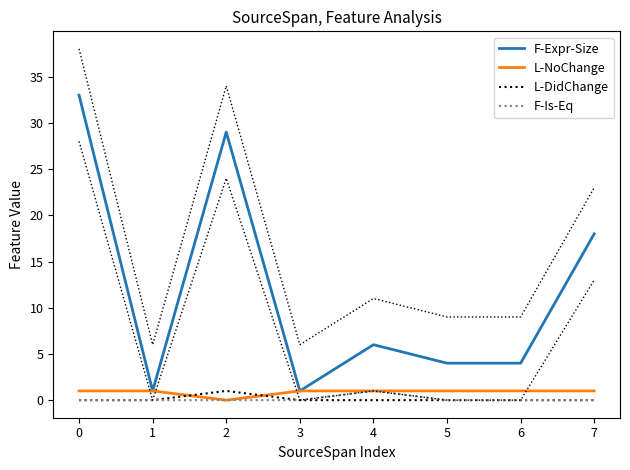

How many intersections are there between L-NoChange and L-DidChange?

2